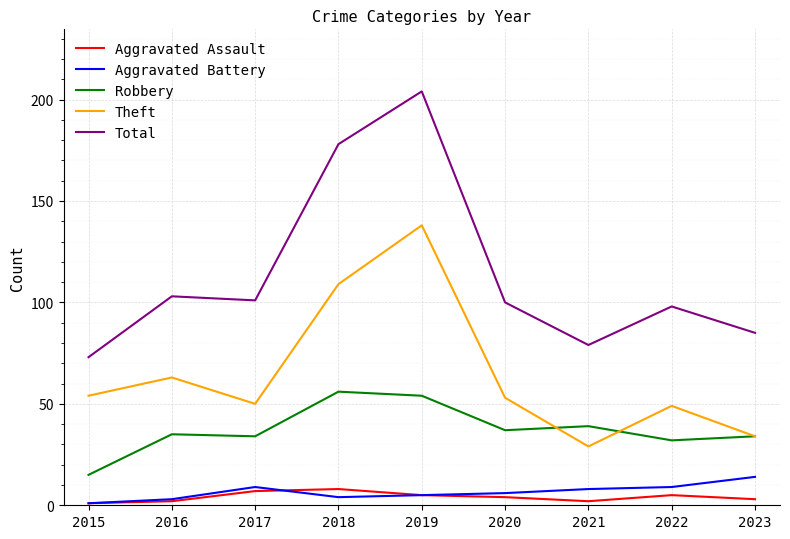

Rank the series by their maximum value, from highest to lowest.

Total, Theft, Robbery, Aggravated Battery, Aggravated Assault